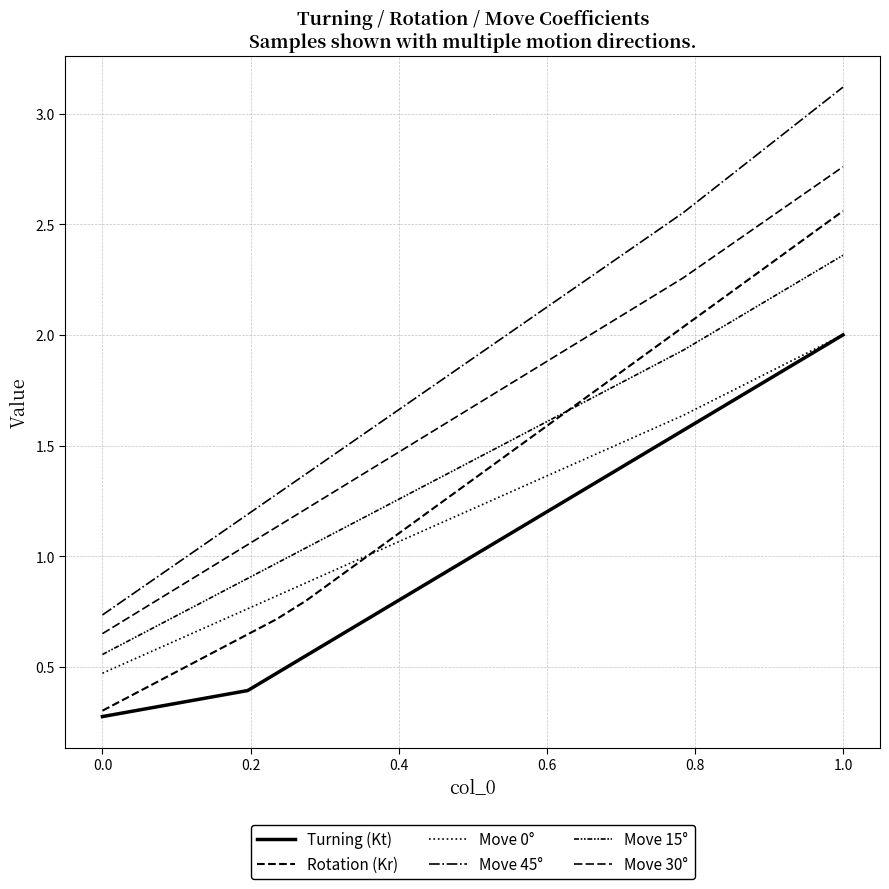

Which series has the widest spread of values?

Move 45°